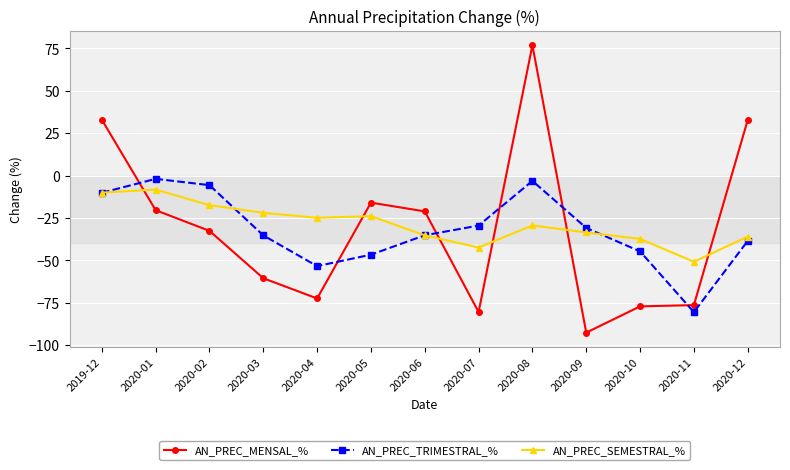

Is it true that AN_PREC_SEMESTRAL_% equals -35.2 at 2020-06?

True